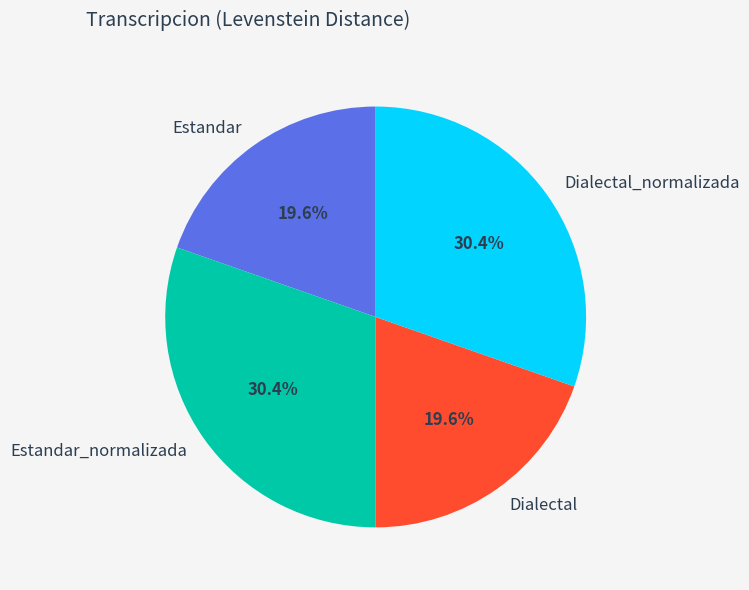

To the nearest percent, what is the difference between the Dialectal and Estandar_normalizada slice percentages?

11%